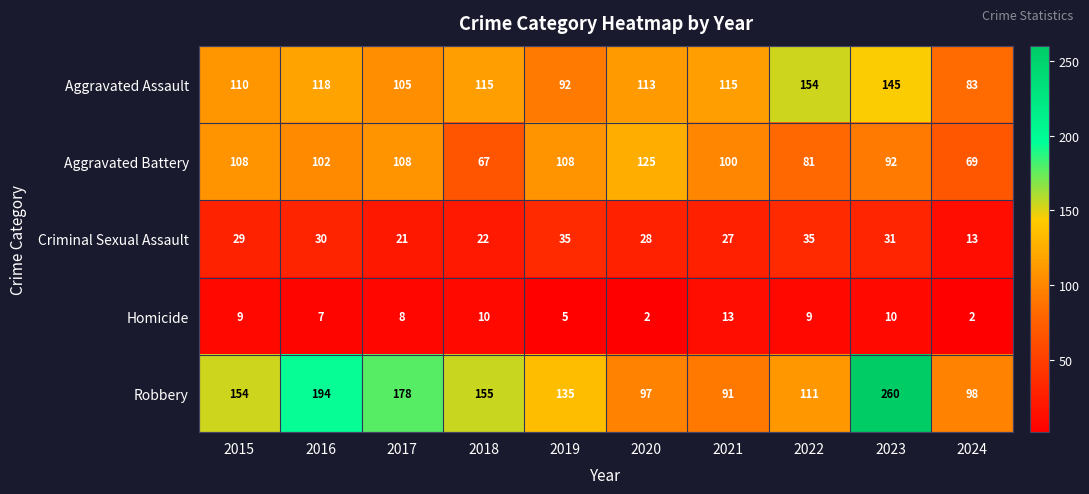

What is the difference between the second highest and minimum values in the Robbery series?

103